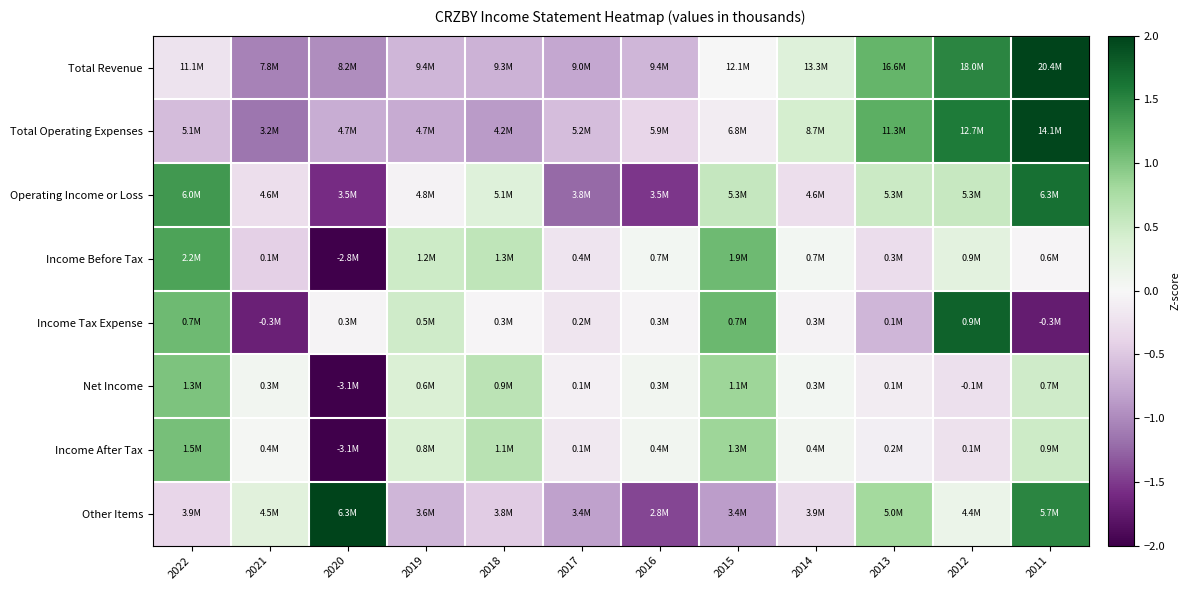

Reading left to right, what are all the values shown in this chart?

Total Revenue: 2022=-0.2	2021=-1.1	2020=-1.0	2019=-0.7	2018=-0.7	2017=-0.8	2016=-0.7	2015=0.0	2014=0.3	2013=1.1	2012=1.5	2011=2.1
Total Operating Expenses: 2022=-0.6	2021=-1.2	2020=-0.7	2019=-0.7	2018=-0.9	2017=-0.6	2016=-0.4	2015=-0.1	2014=0.4	2013=1.2	2012=1.6	2011=2.0
Operating Income or Loss: 2022=1.4	2021=-0.3	2020=-1.6	2019=-0.1	2018=0.3	2017=-1.2	2016=-1.5	2015=0.6	2014=-0.3	2013=0.5	2012=0.5	2011=1.6
Income Before Tax: 2022=1.3	2021=-0.4	2020=-2.9	2019=0.5	2018=0.6	2017=-0.2	2016=0.1	2015=1.1	2014=0.0	2013=-0.3	2012=0.3	2011=-0.0
Income Tax Expense: 2022=1.1	2021=-1.7	2020=-0.0	2019=0.5	2018=-0.0	2017=-0.2	2016=-0.0	2015=1.1	2014=-0.1	2013=-0.7	2012=1.8	2011=-1.7
Net Income: 2022=1.0	2021=0.1	2020=-3.1	2019=0.4	2018=0.6	2017=-0.1	2016=0.1	2015=0.8	2014=0.1	2013=-0.1	2012=-0.3	2011=0.5
Income After Tax: 2022=1.0	2021=0.0	2020=-3.1	2019=0.4	2018=0.6	2017=-0.2	2016=0.1	2015=0.8	2014=0.1	2013=-0.1	2012=-0.2	2011=0.5
Other Items: 2022=-0.4	2021=0.3	2020=2.2	2019=-0.7	2018=-0.5	2017=-0.8	2016=-1.4	2015=-0.9	2014=-0.3	2013=0.8	2012=0.1	2011=1.5